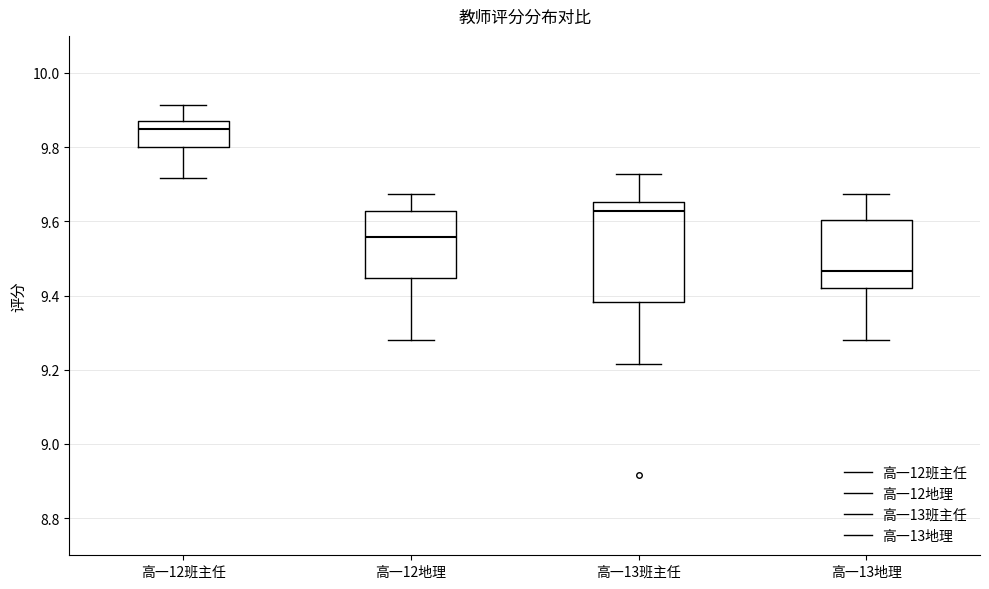

Comparing the boxes themselves (not the whiskers), which one is the tallest?

高一13班主任